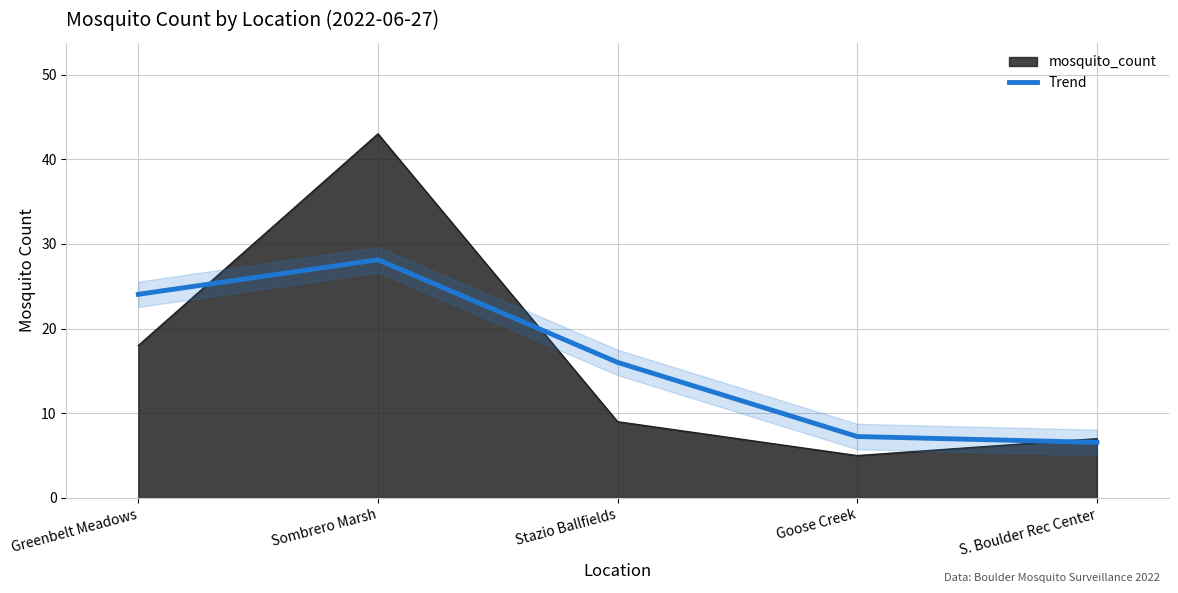

At which label is the value closest to 17?

Stazio Ballfields